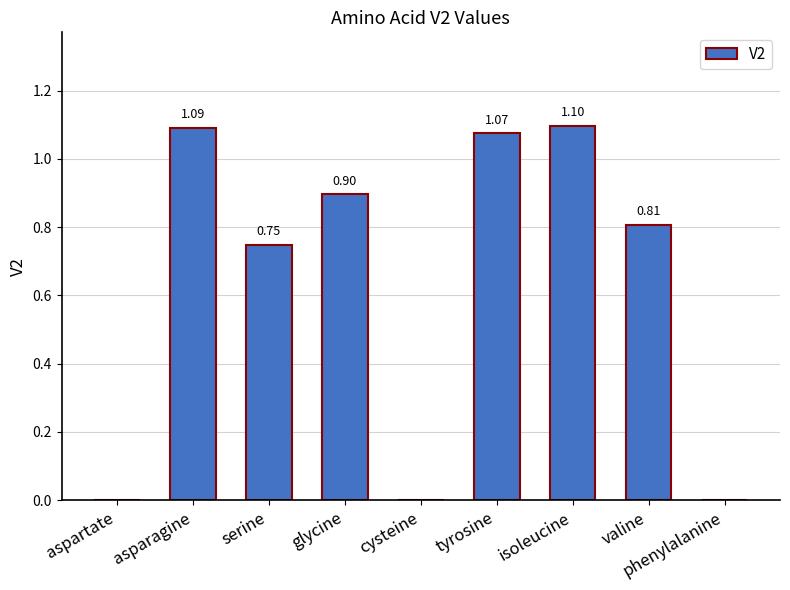

What is the sum of the values at isoleucine and cysteine?

1.1